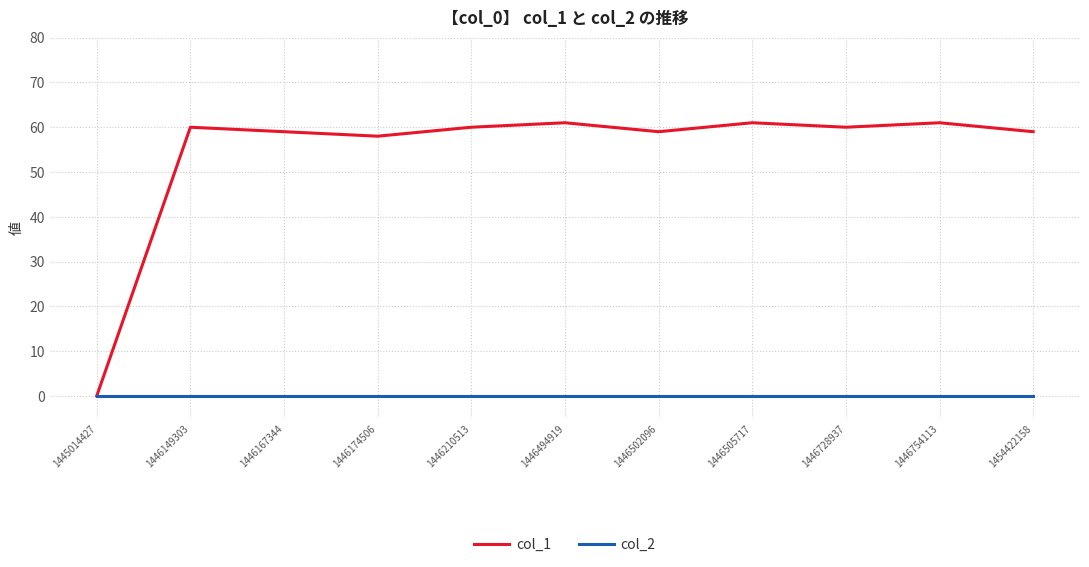

True or false: col_2 has a value of 0 at 1446210513.

True